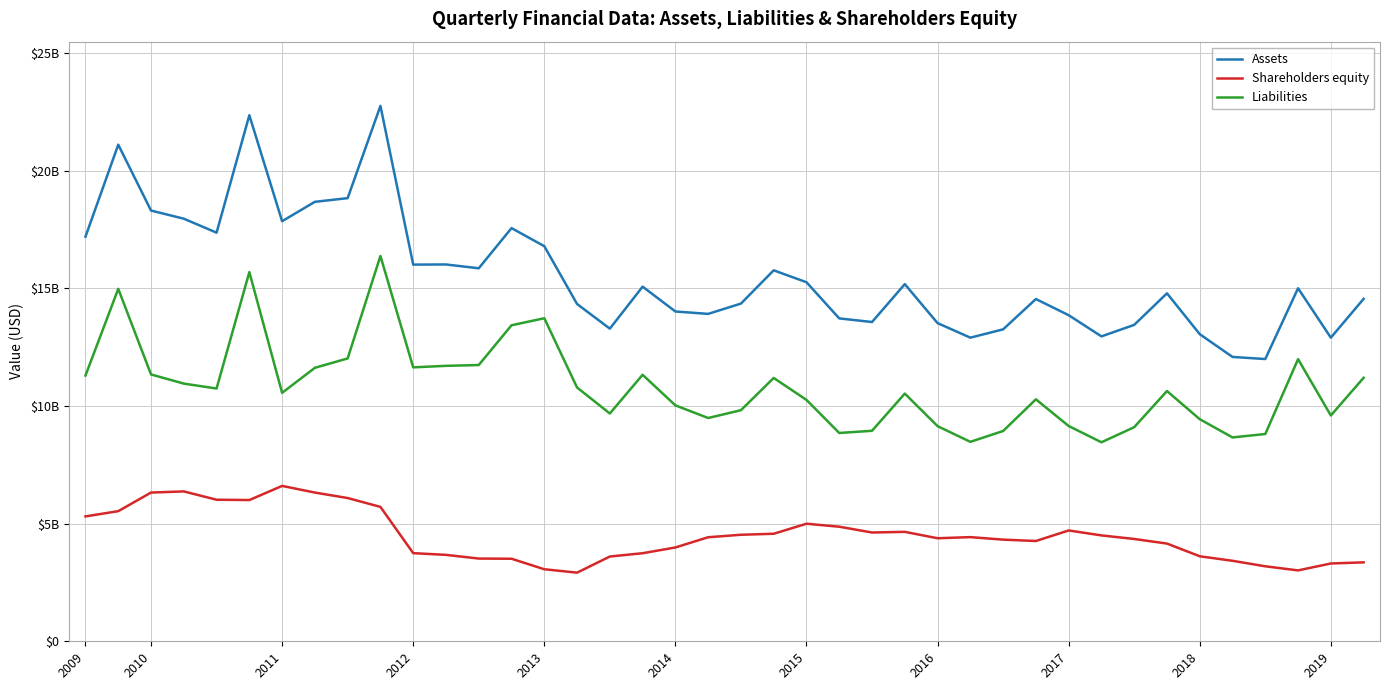

What are all the series names shown in the legend?

Assets, Shareholders equity, Liabilities